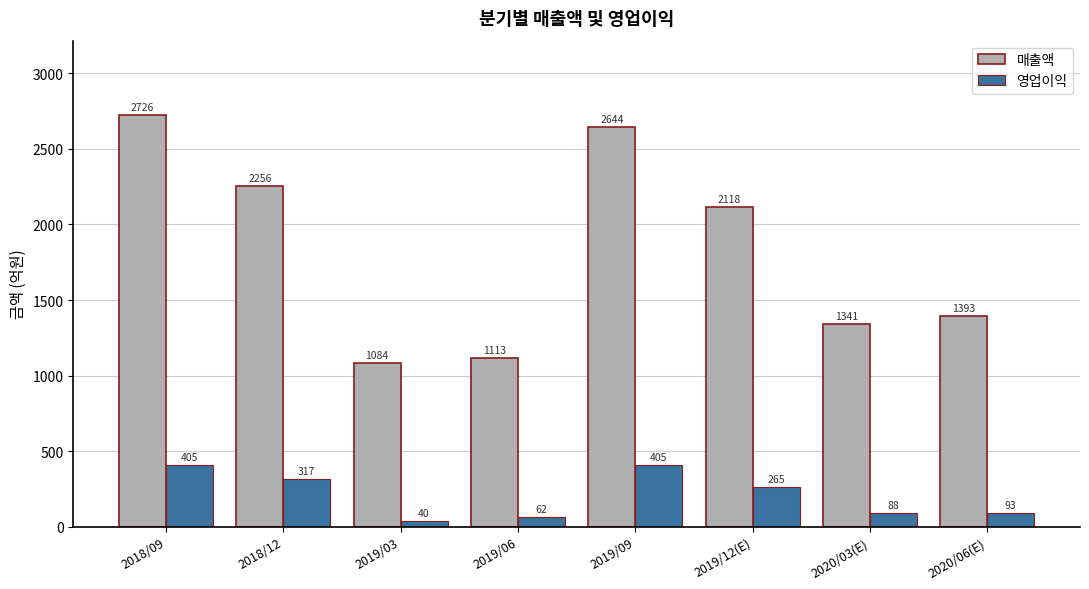

At how many categories does at least one series exceed 267?

8